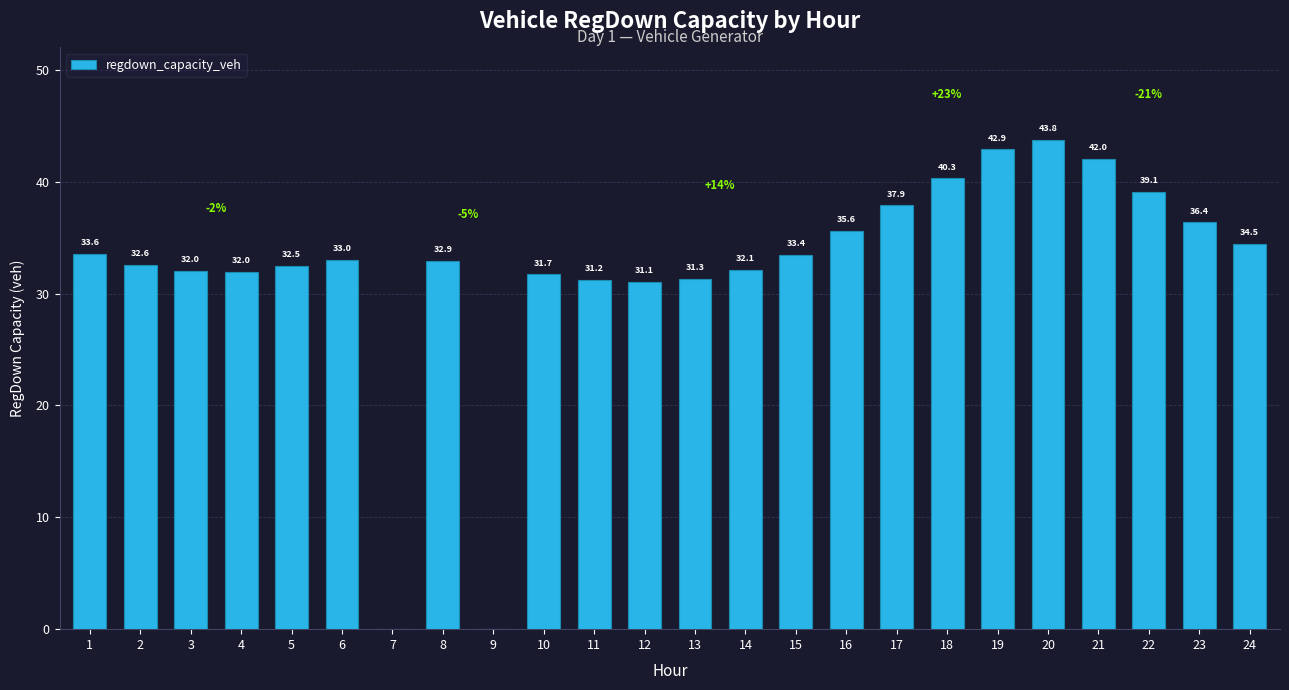

What value does the data have at 2?

32.6